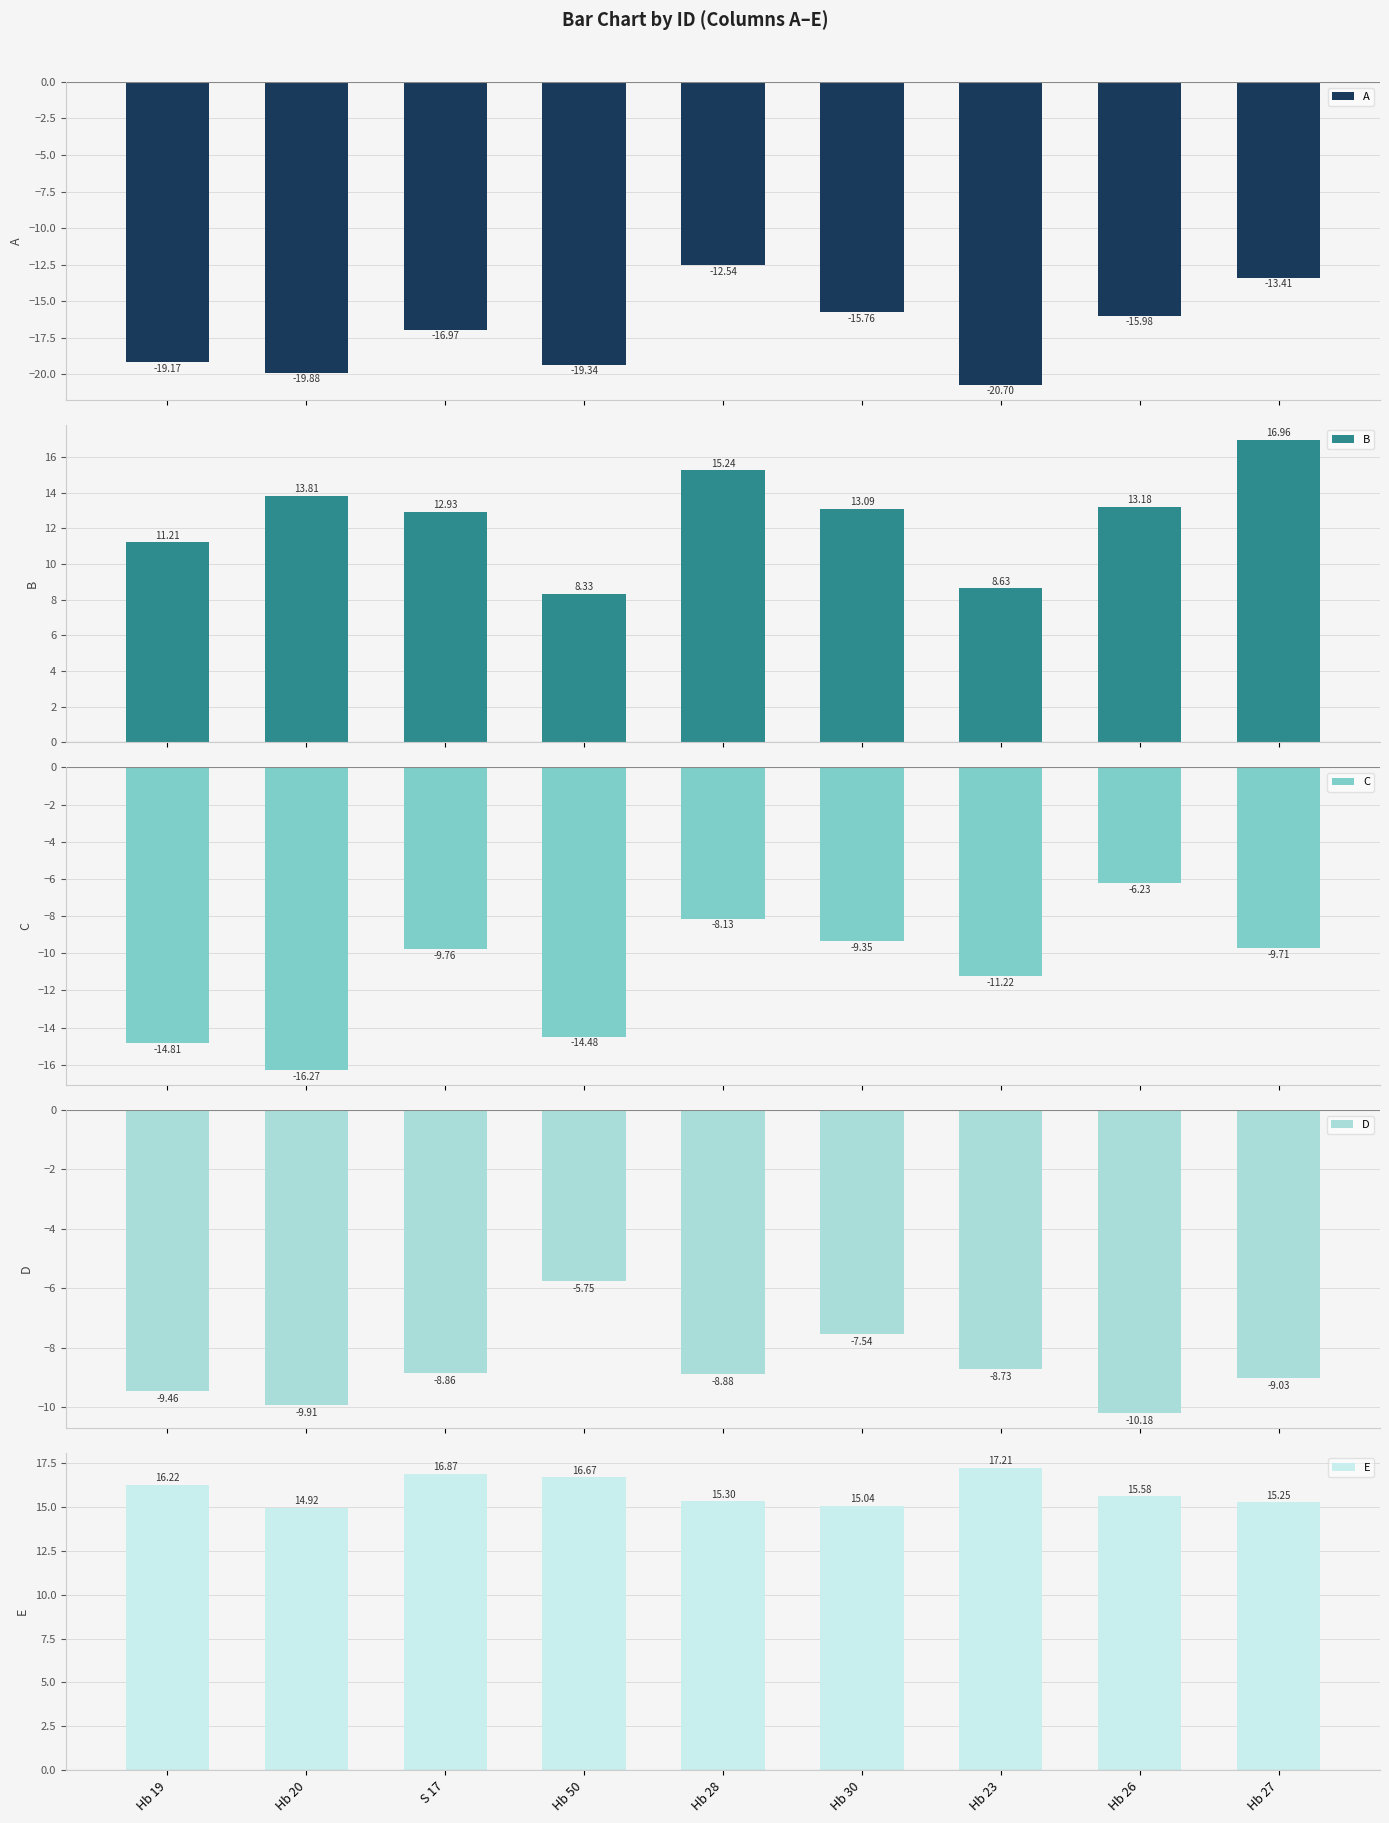

At which label does E first exceed 15?

Hb 19